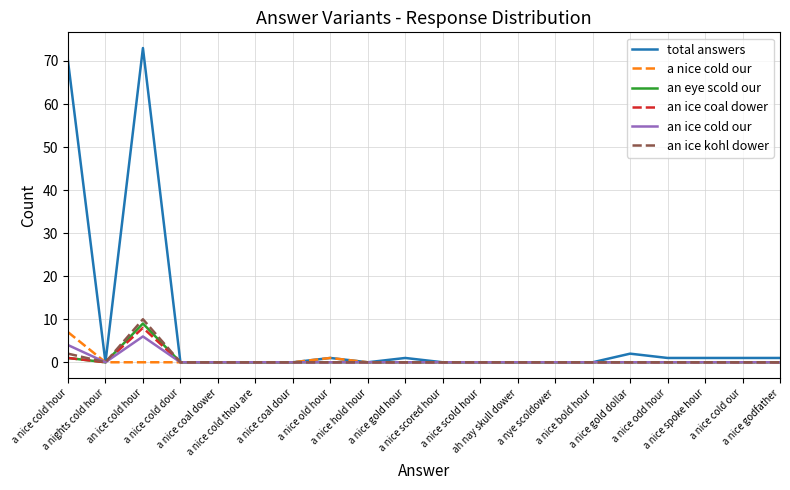

Which category has the highest value across all series?

an ice cold hour